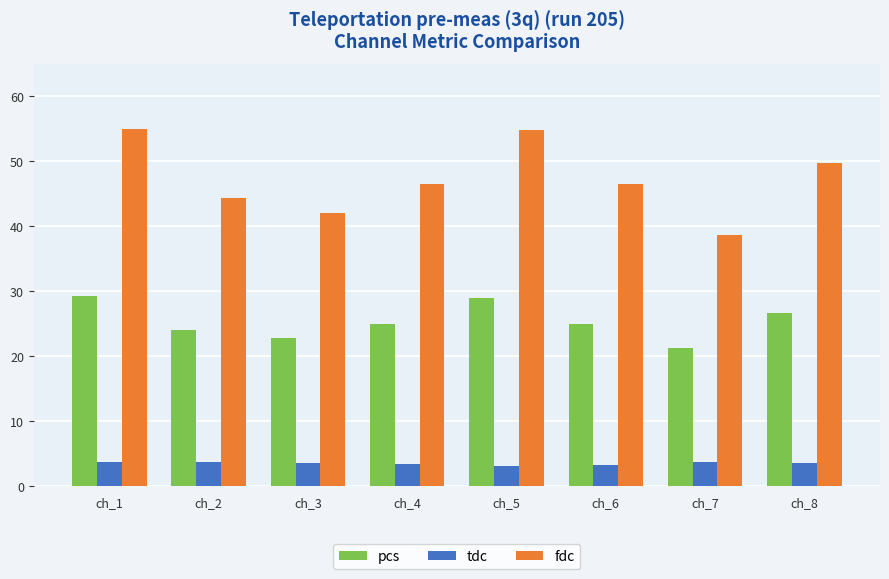

Rank the series by their maximum value, from highest to lowest.

fdc, pcs, tdc